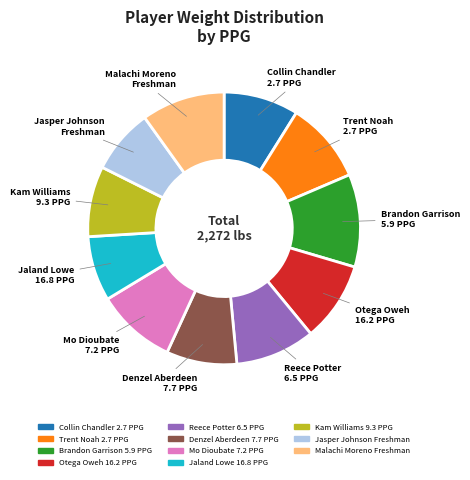

Is Brandon Garrison 5.9 PPG the majority of the pie?

No